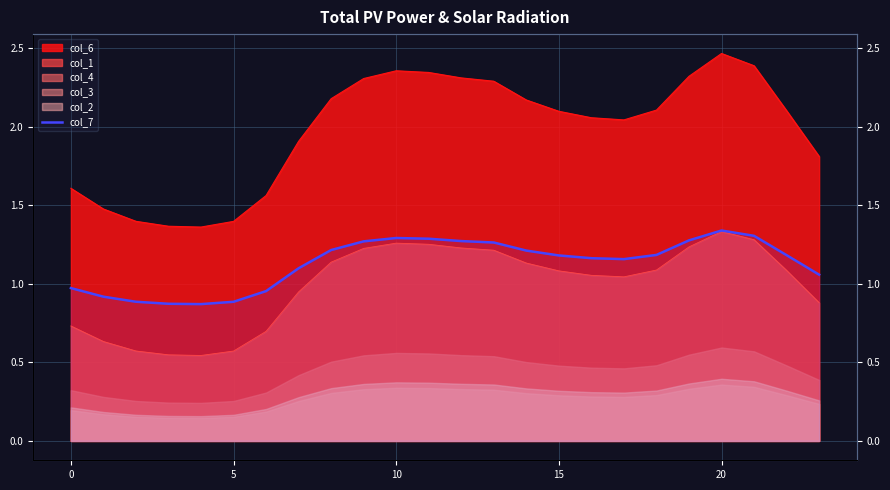

What is the label of the 17th point from the right?

7